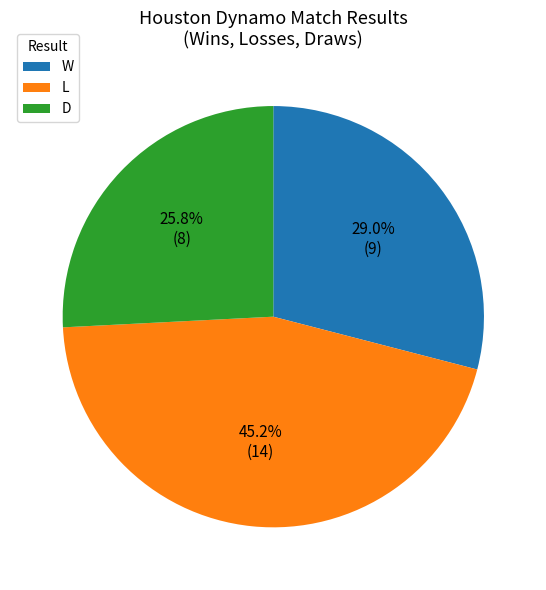

Count the number of slices in the pie.

3